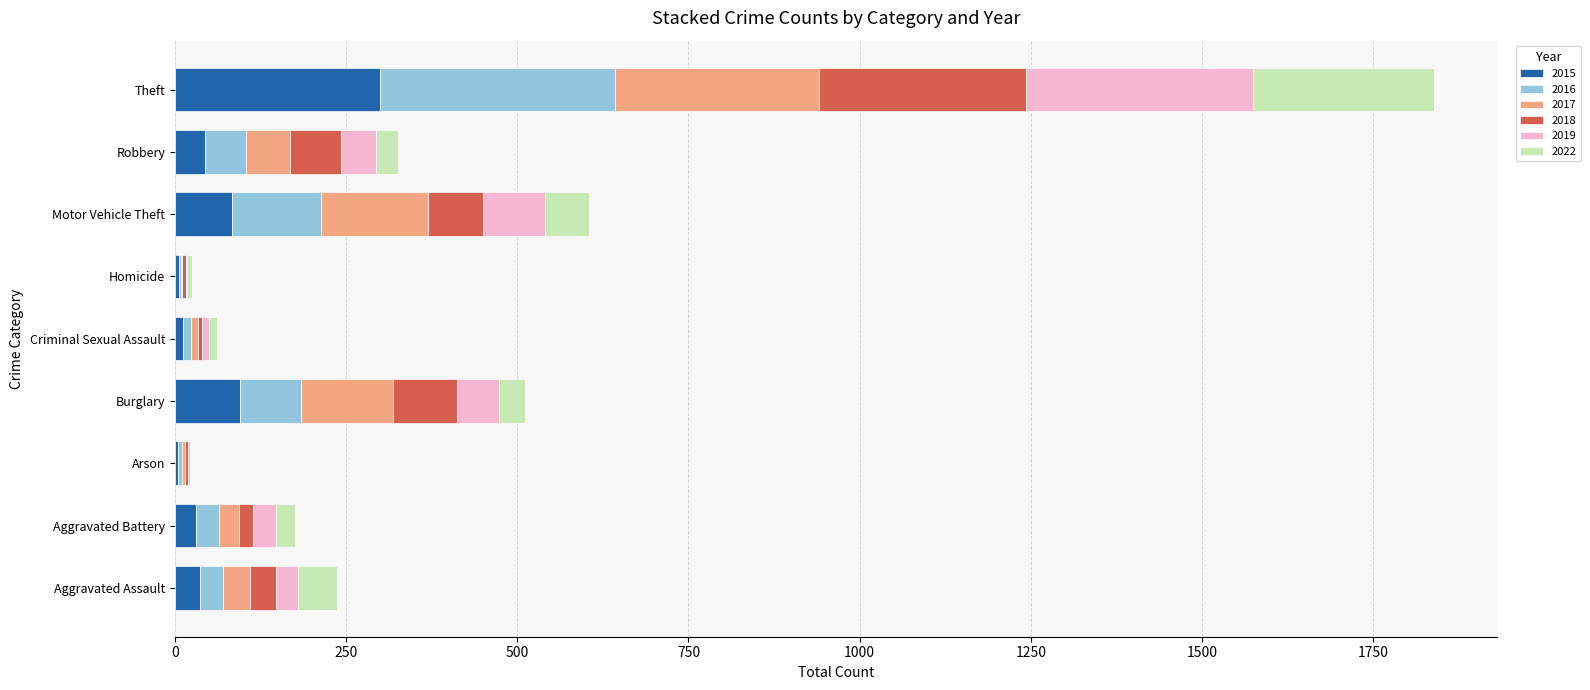

At which label does 2015 reach its peak?

Theft